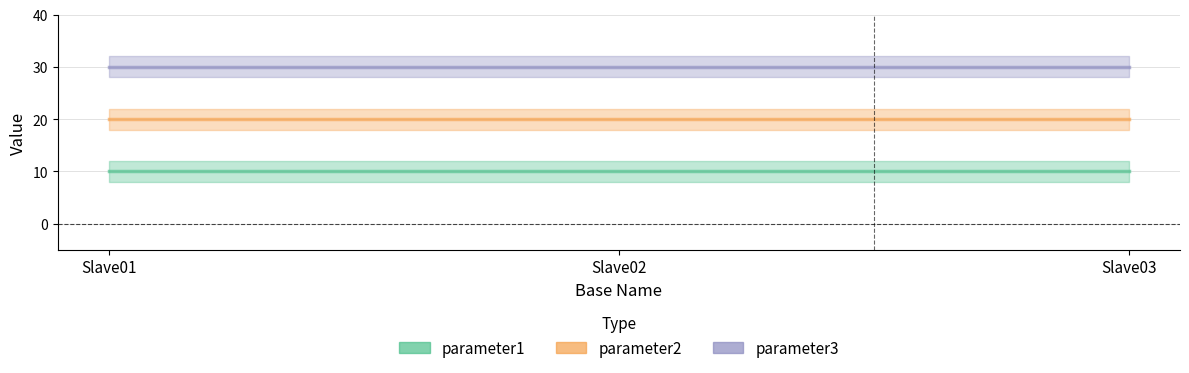

What is the sum of all parameter3 values?

90